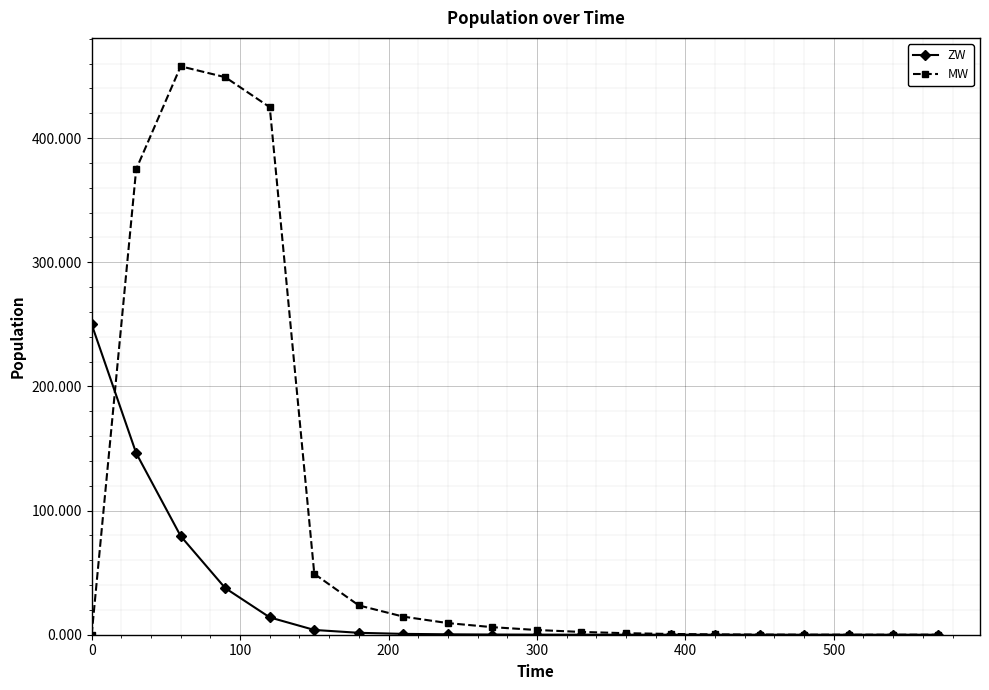

What is the difference between the maximum and minimum values in the MW series?

457.8